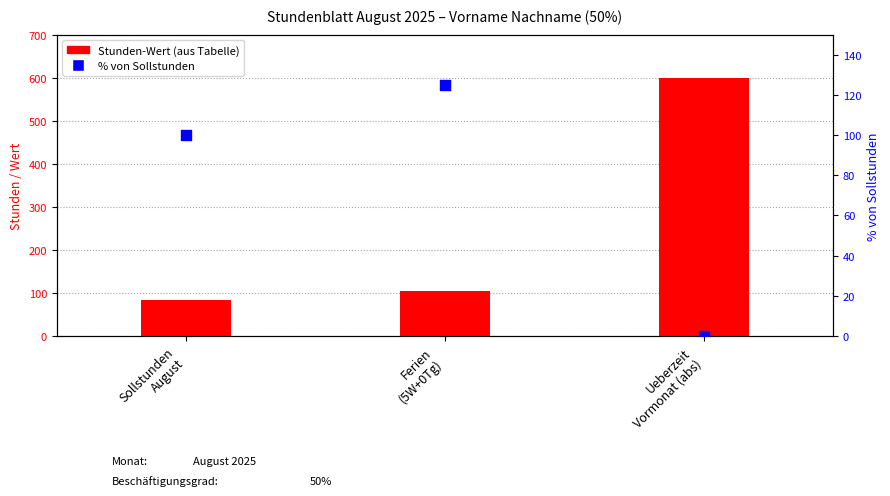

At which category is the sum across all series the highest?

Ueberzeit
Vormonat (abs)